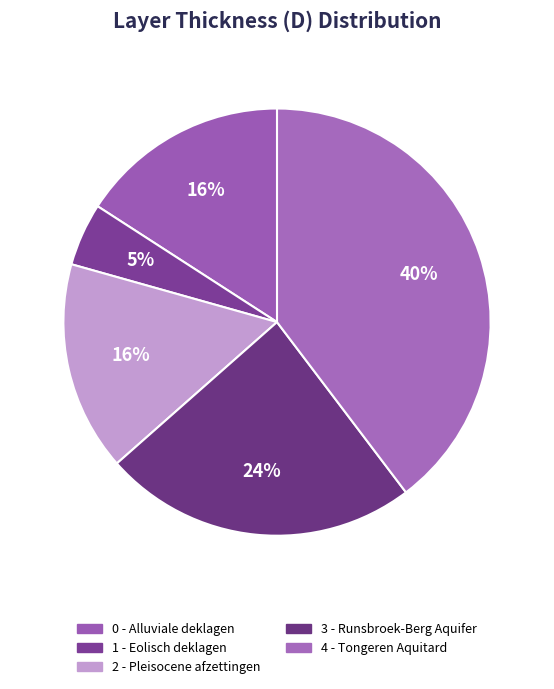

To the nearest percent, what percentage of the pie is 3 - Runsbroek-Berg Aquifer?

24%